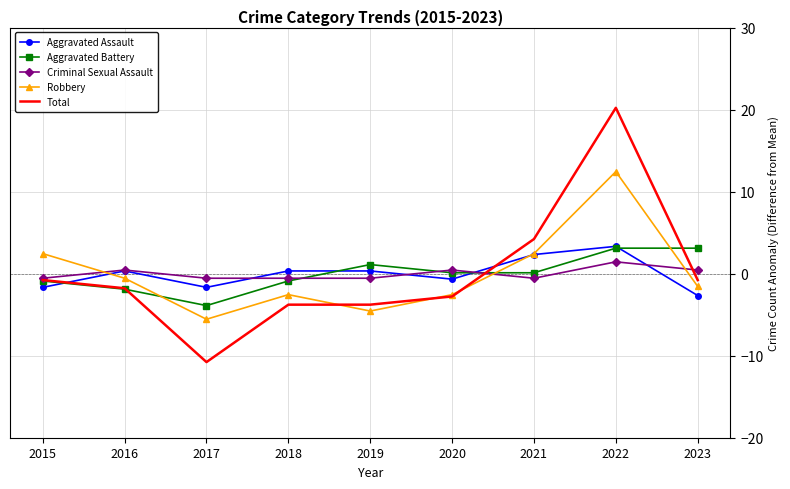

Is it true that Robbery equals -1.8 at 2017?

False